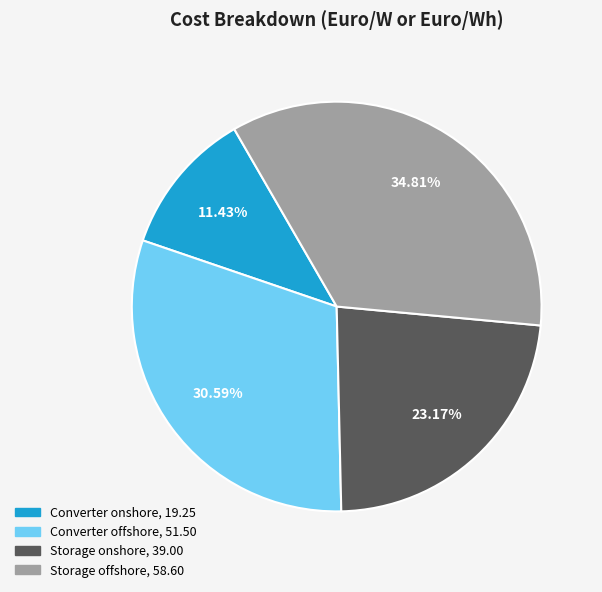

Between Storage onshore and Storage offshore, which is larger?

Storage offshore